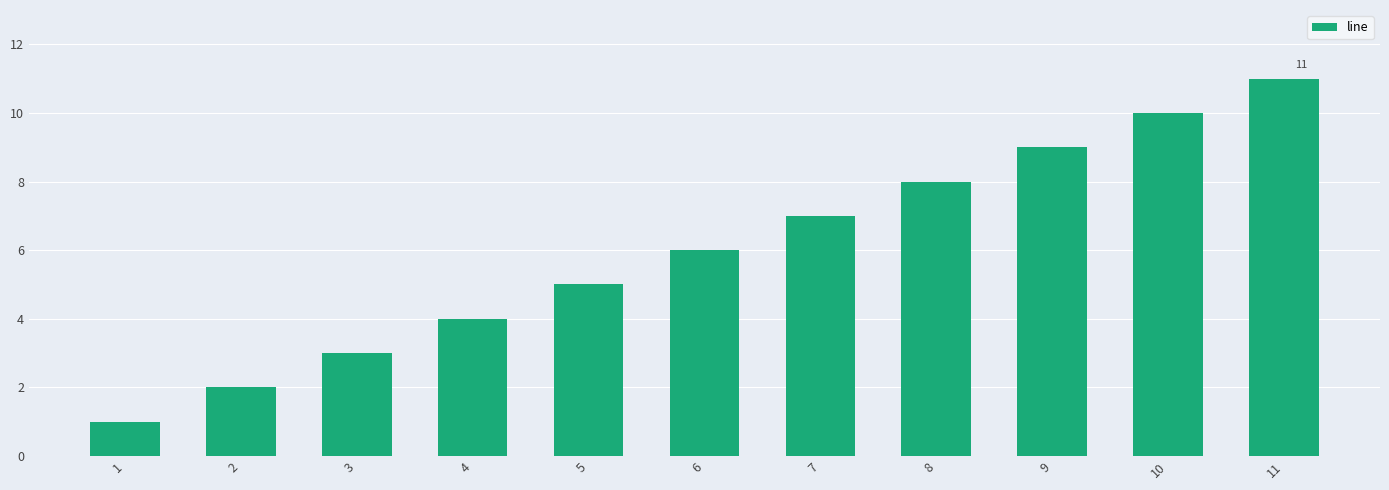

What is the sum of all values?

66